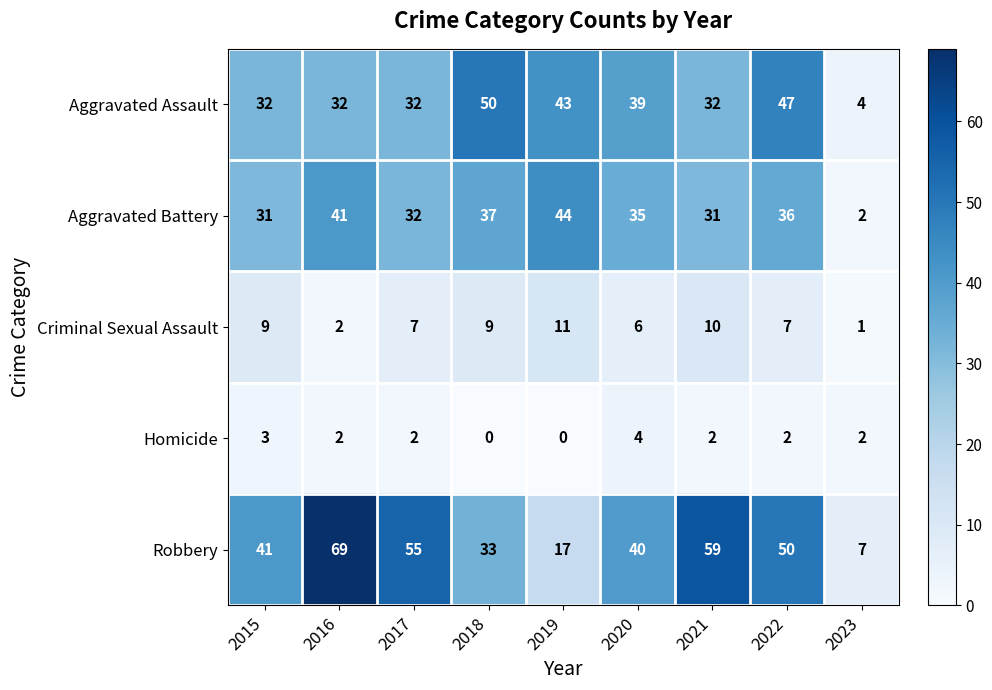

Which series has the largest range (max minus min)?

Robbery